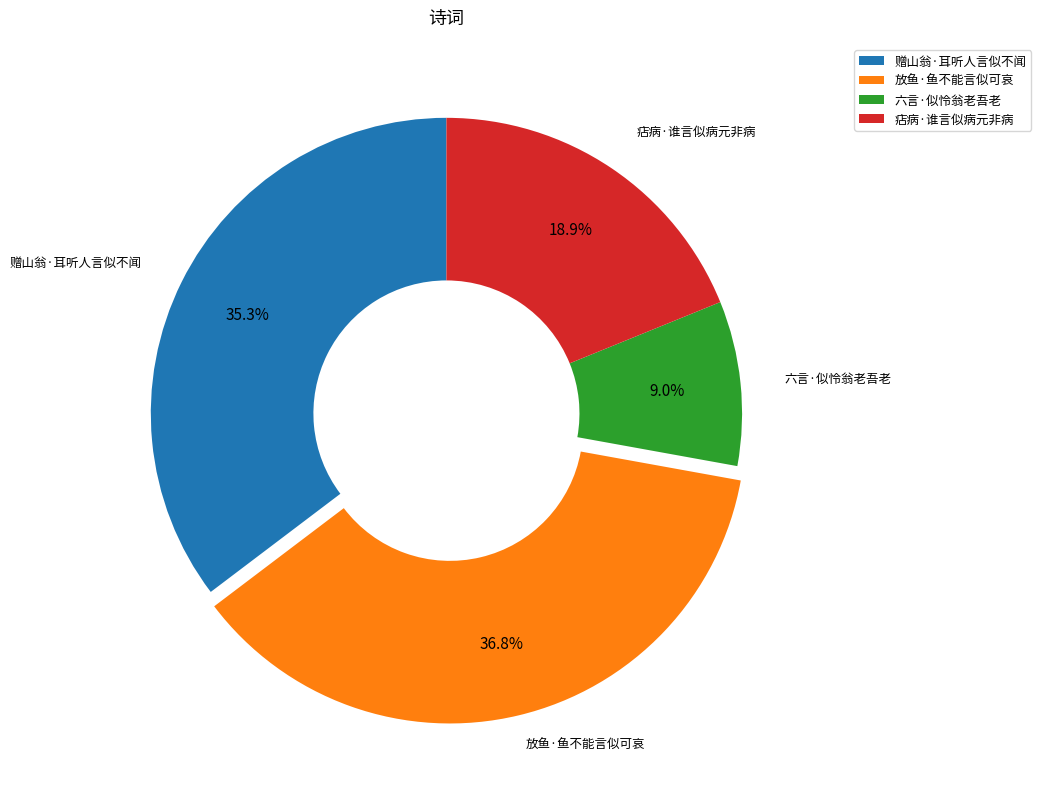

Rank the categories by value from lowest to highest.

六言·似怜翁老吾老, 痁病·谁言似病元非病, 赠山翁·耳听人言似不闻, 放鱼·鱼不能言似可哀